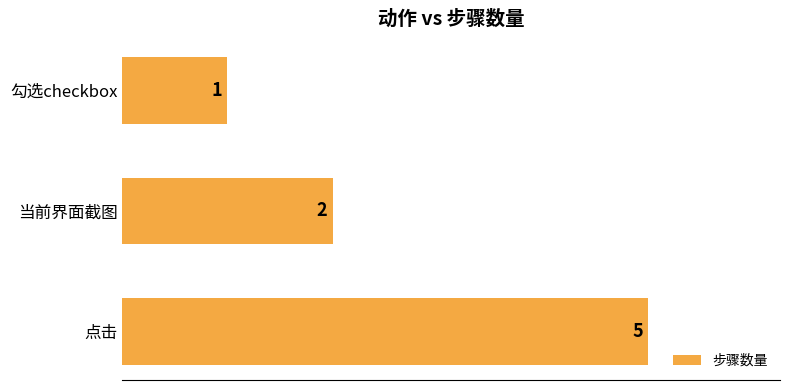

How many categories are shown in the chart?

3